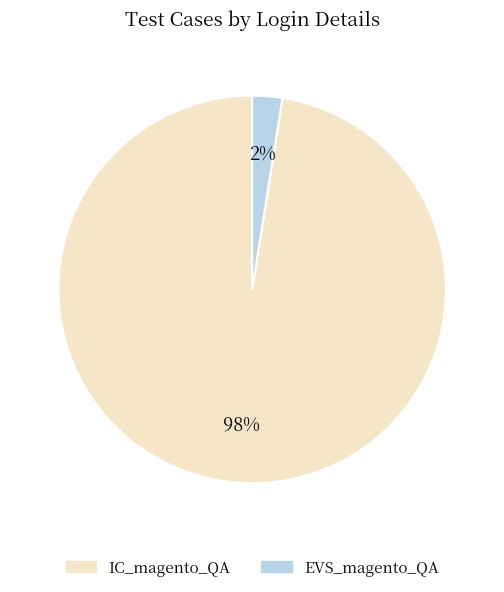

Combined, do EVS_magento_QA and IC_magento_QA account for over 50%?

Yes